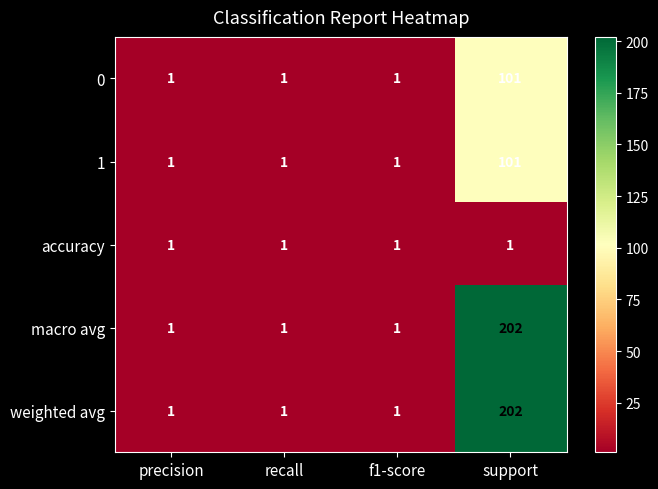

What is the sum of the macro avg values at support and recall?

203